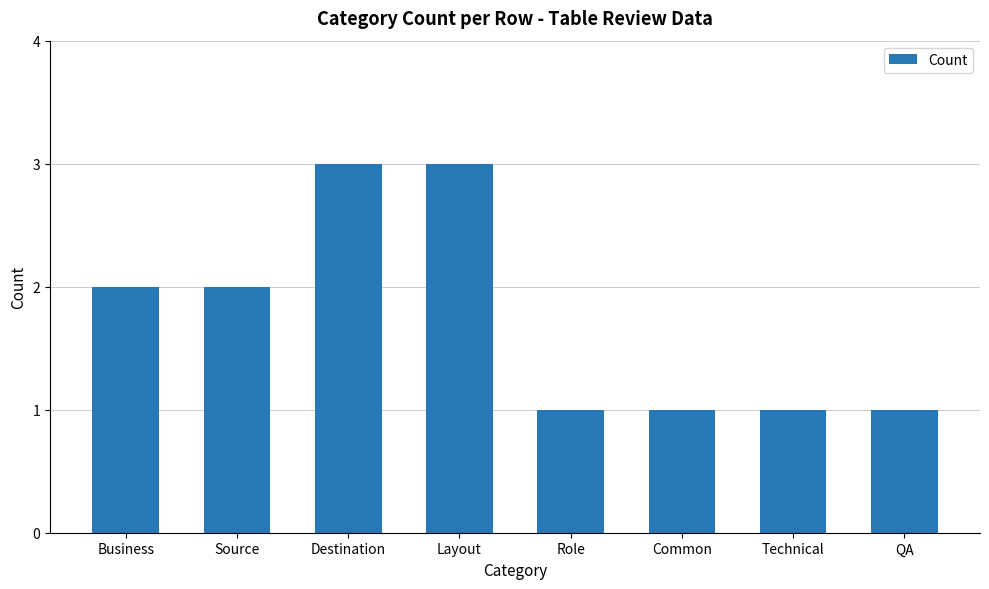

Are the bars grouped side by side (vs. stacked)?

No